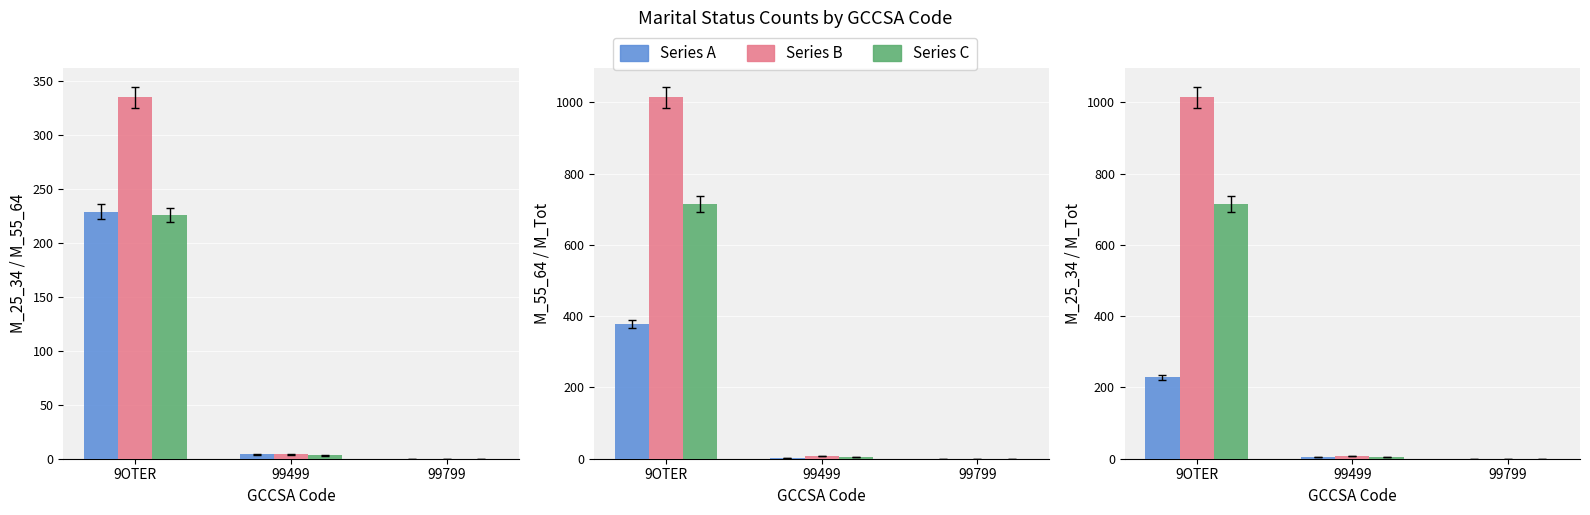

True or false: M_55_64_yr_Married has a value of 3 at 99499.

True